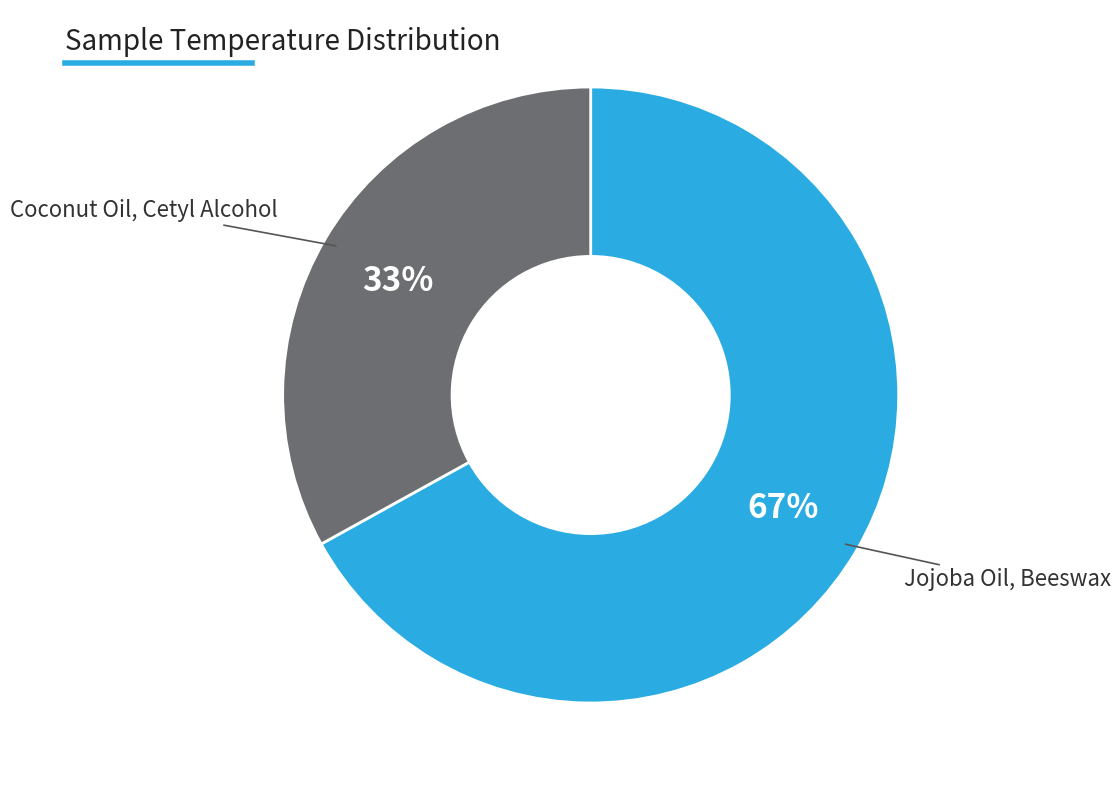

How many segments does this pie chart have?

2